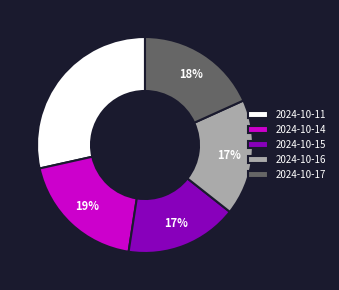

Do 2024-10-16 and 2024-10-15 together represent more than half of the pie?

No